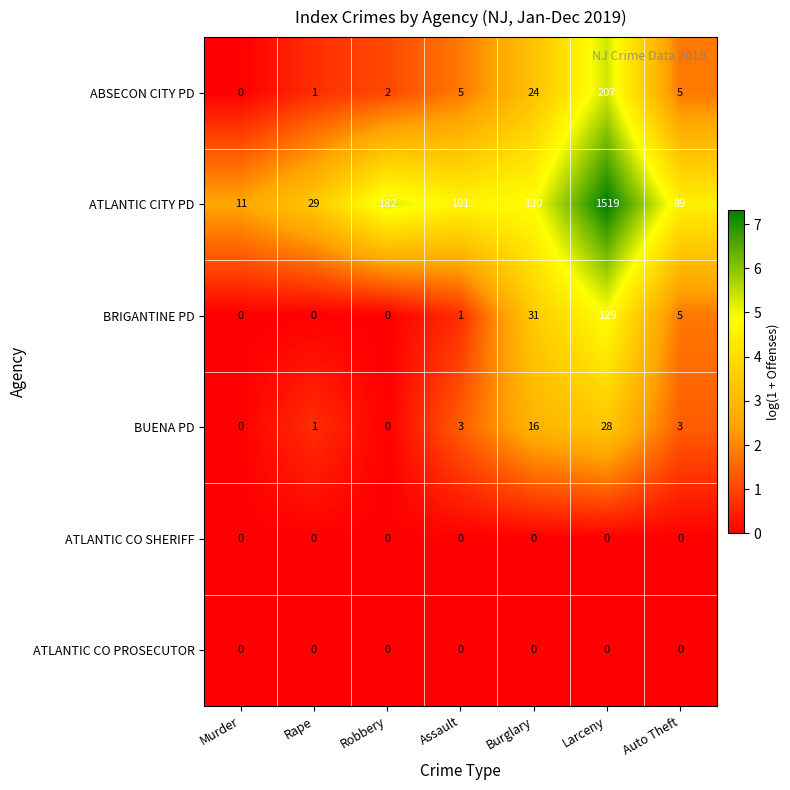

What is the maximum value shown in the chart?

1519